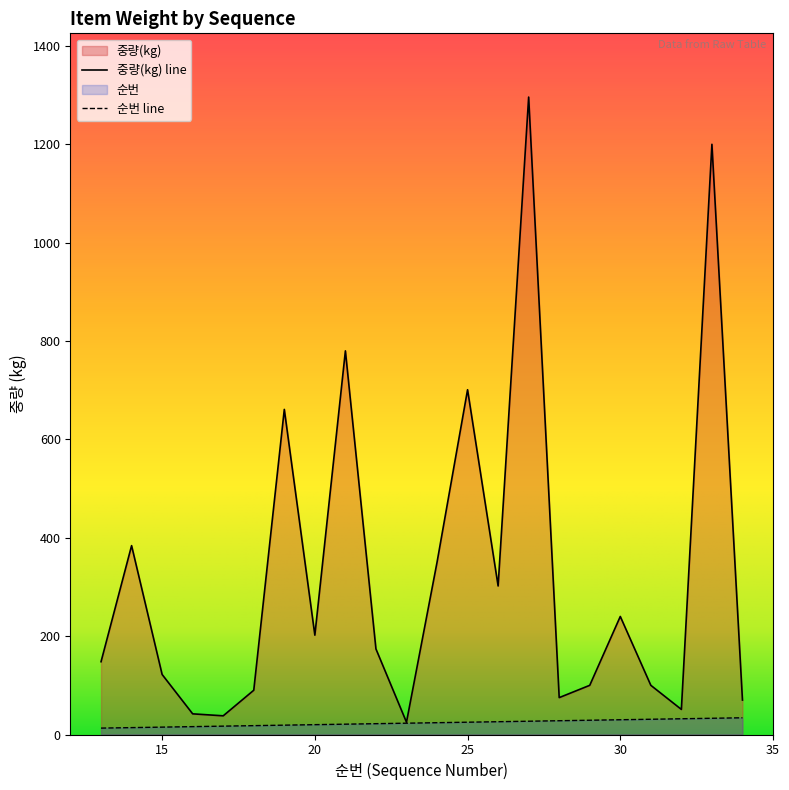

Which category has the lowest value in the 중량(kg) series?

23